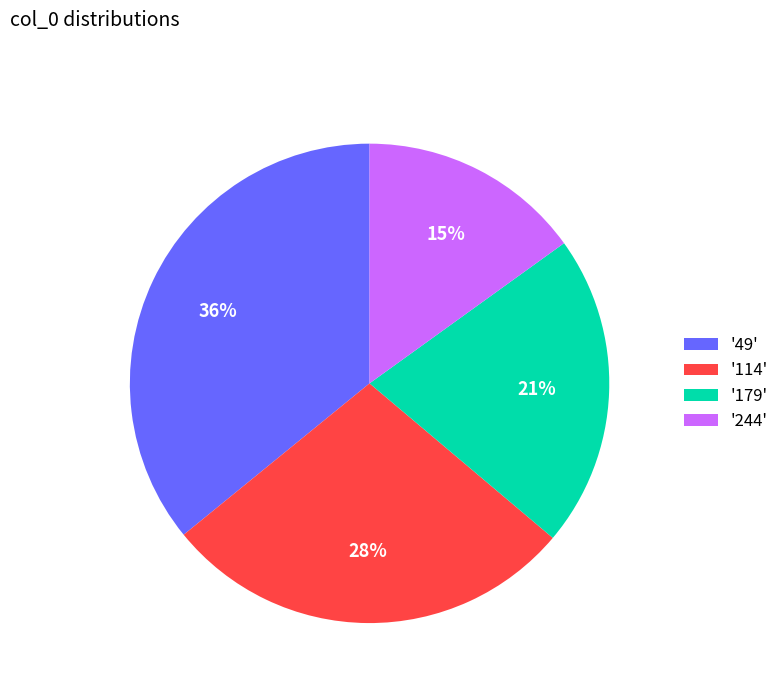

To the nearest percent, what is the difference between the largest and smallest slice percentages?

21%